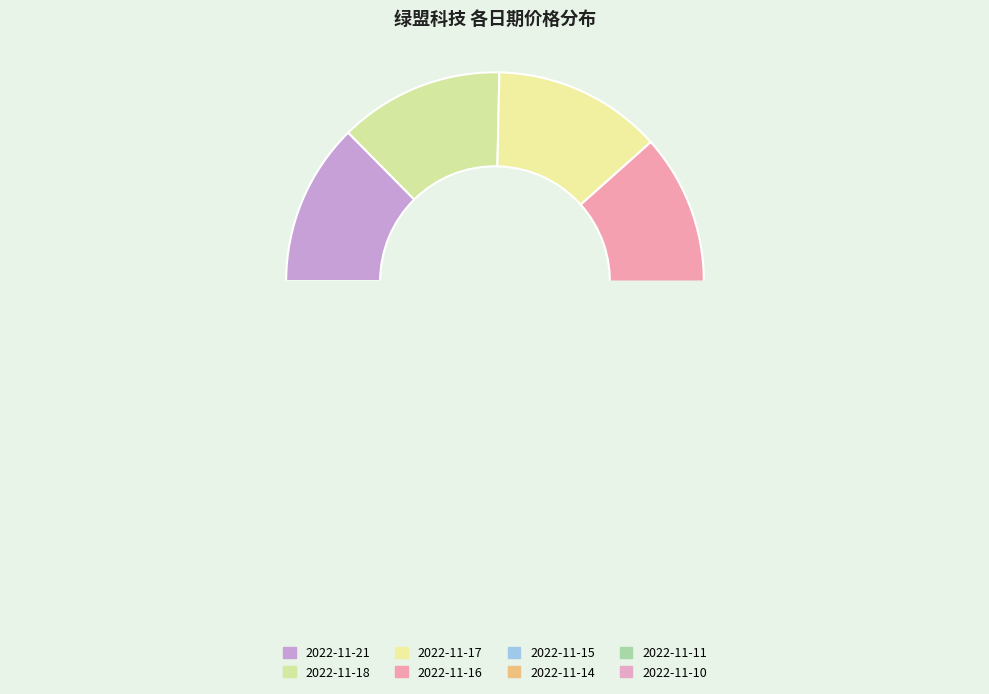

Approximately how many times larger is the value at 2022-11-11 compared to 2022-11-17?

0.9